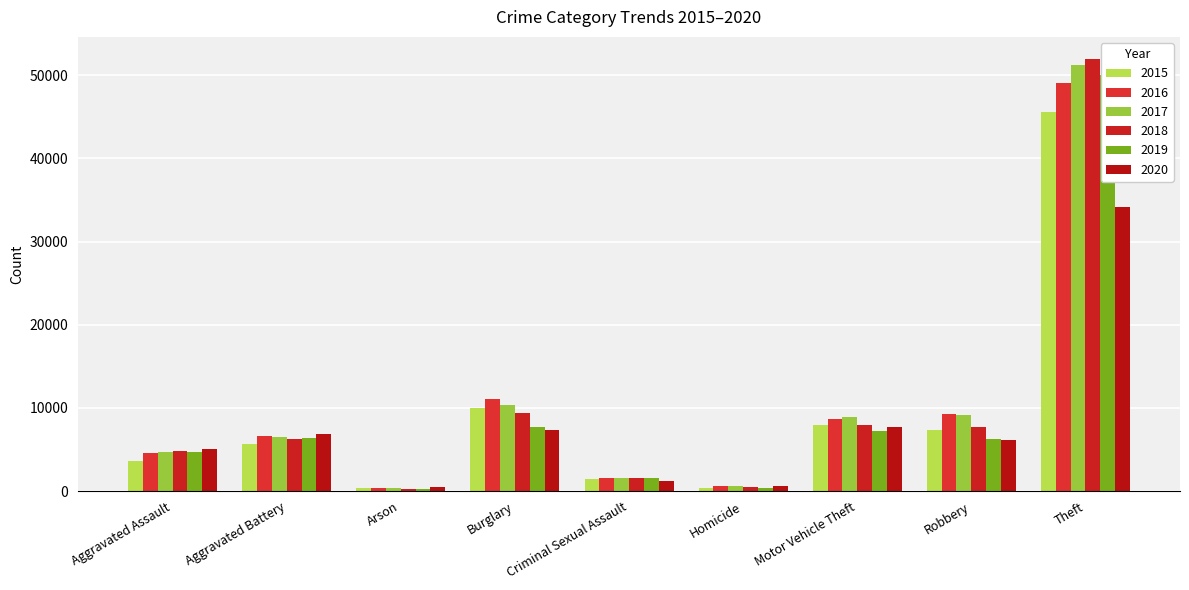

What is the average value of the 2015 series?

9149